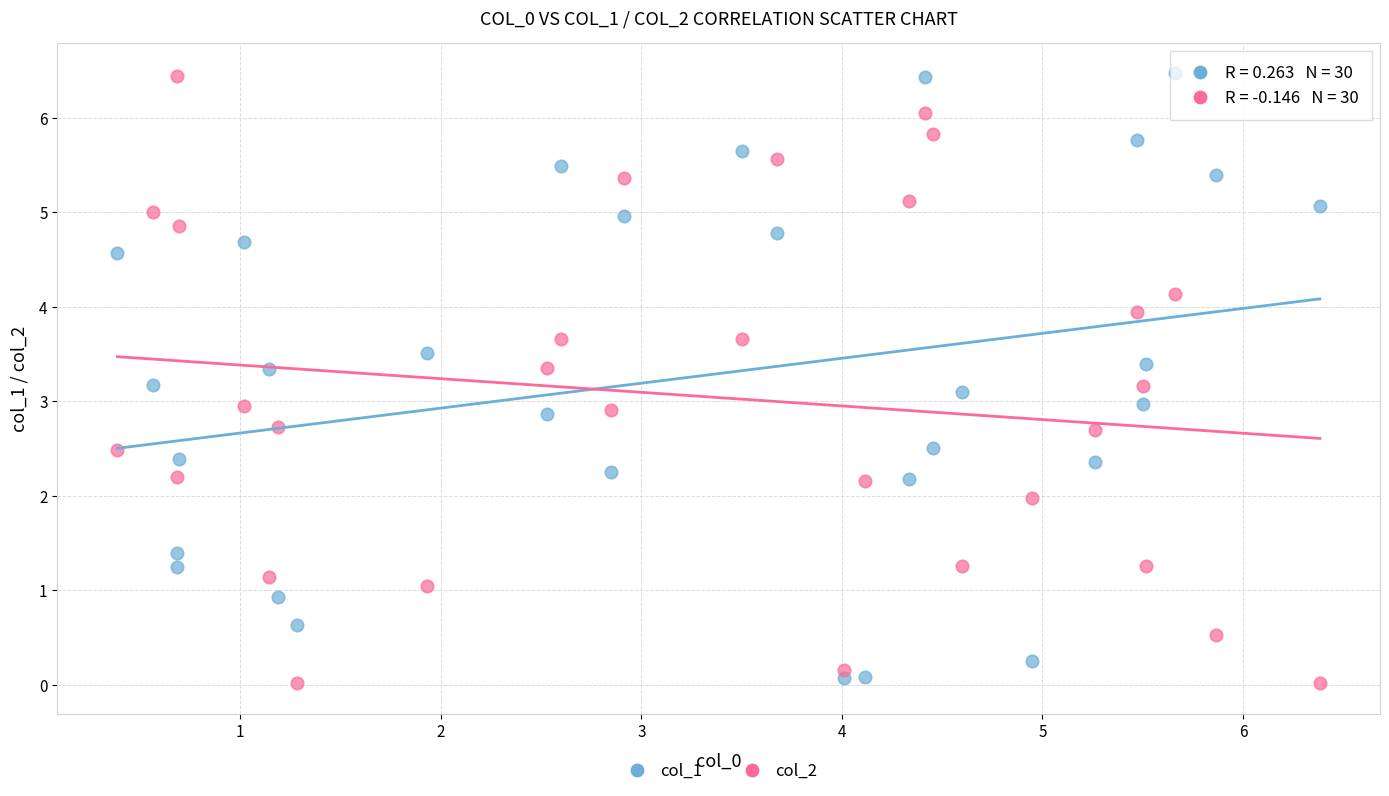

Across all data points, what is the range of Y values (max minus min)?

6.5